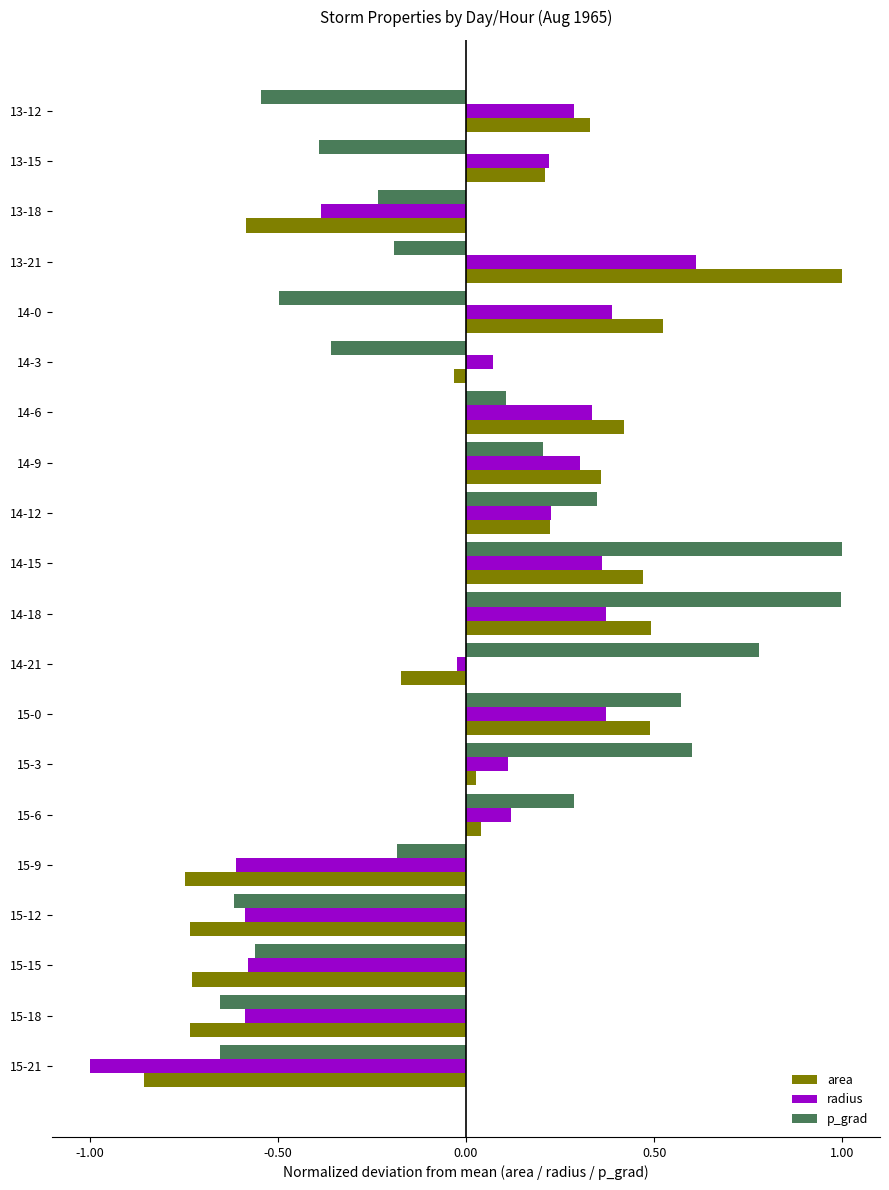

How many values in the p_grad series exceed 0?

9